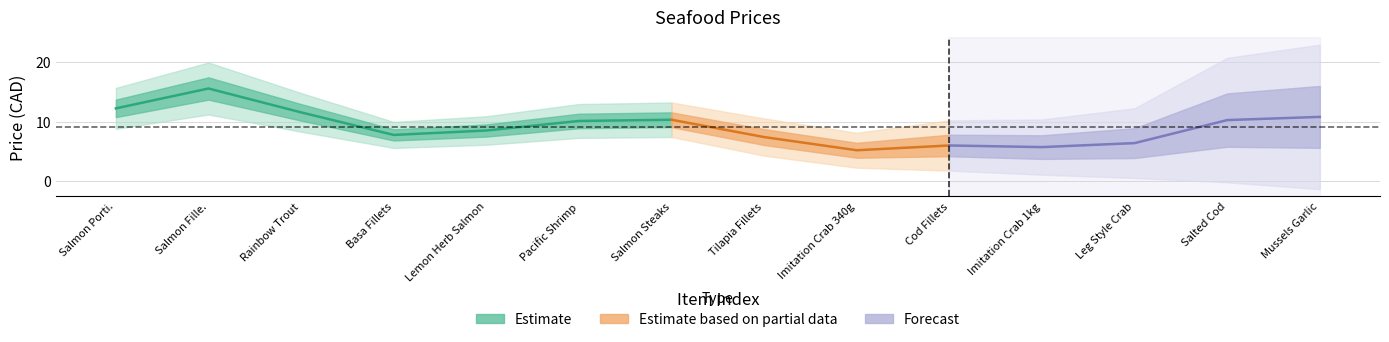

Which category has the highest value across all series?

1